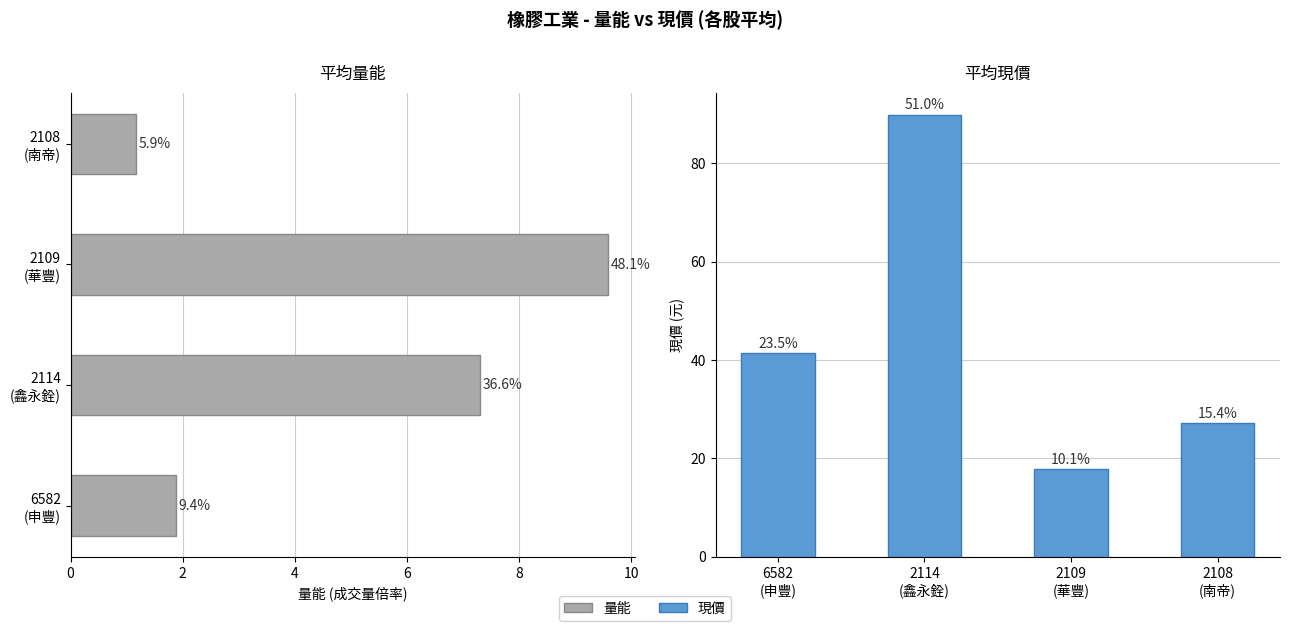

Which series has the widest spread of values?

現價